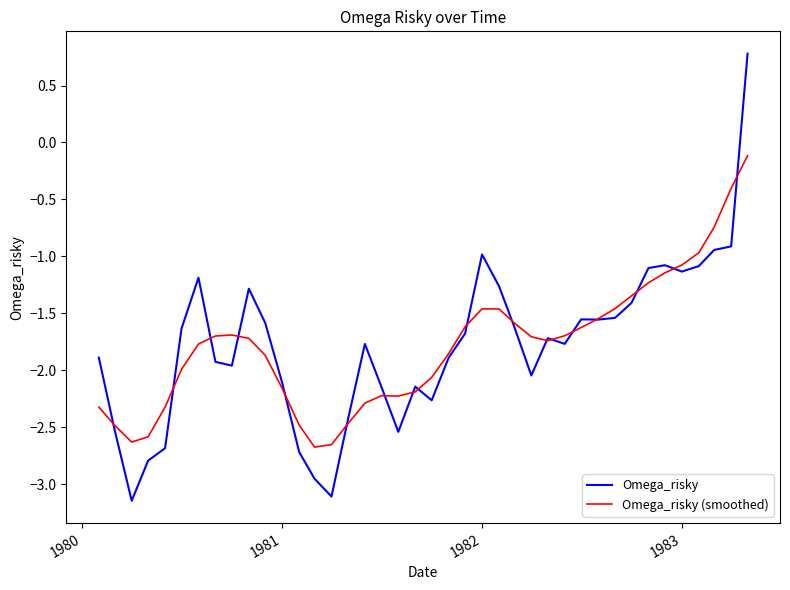

What is the maximum value shown in the chart?

0.8